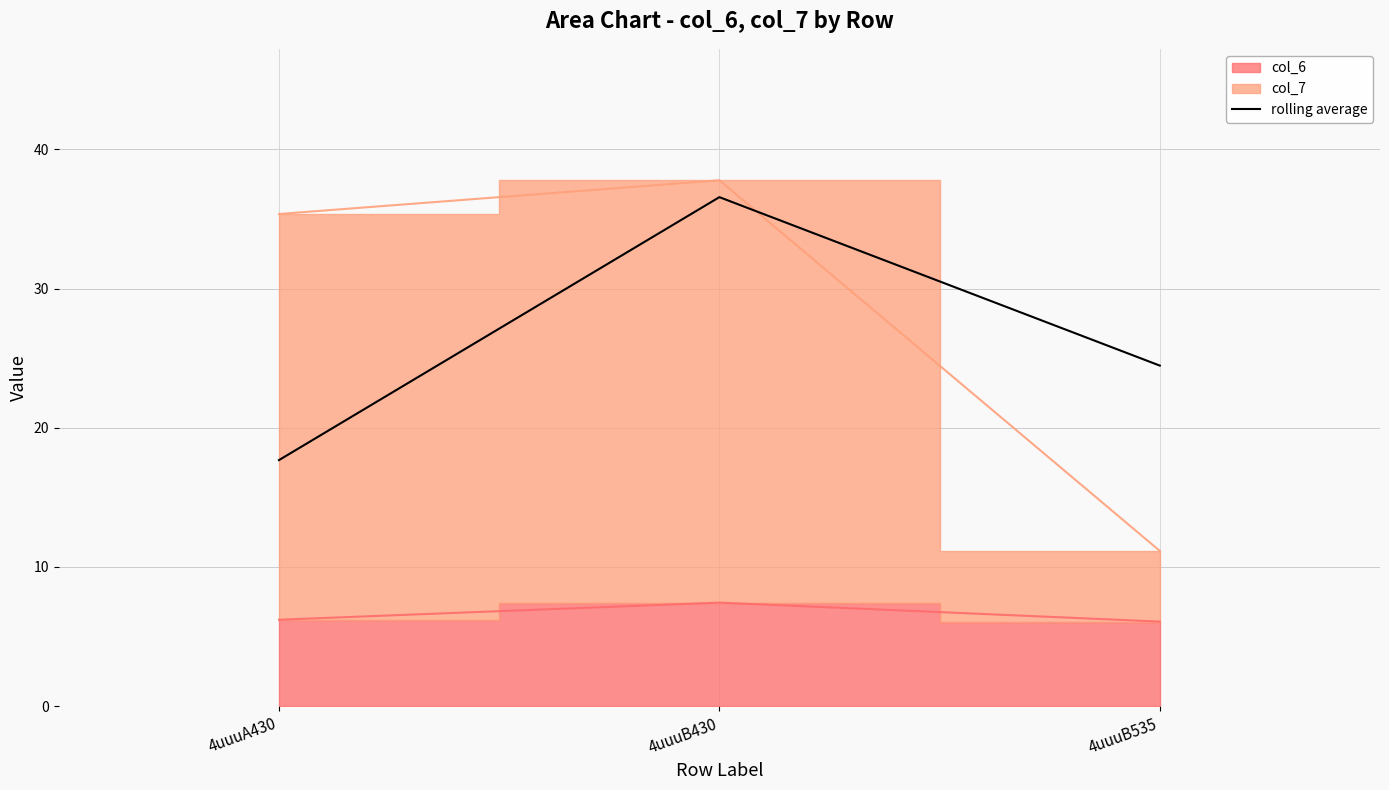

The chart shows a value of 6.7 at 4uuuA430. True or false?

False